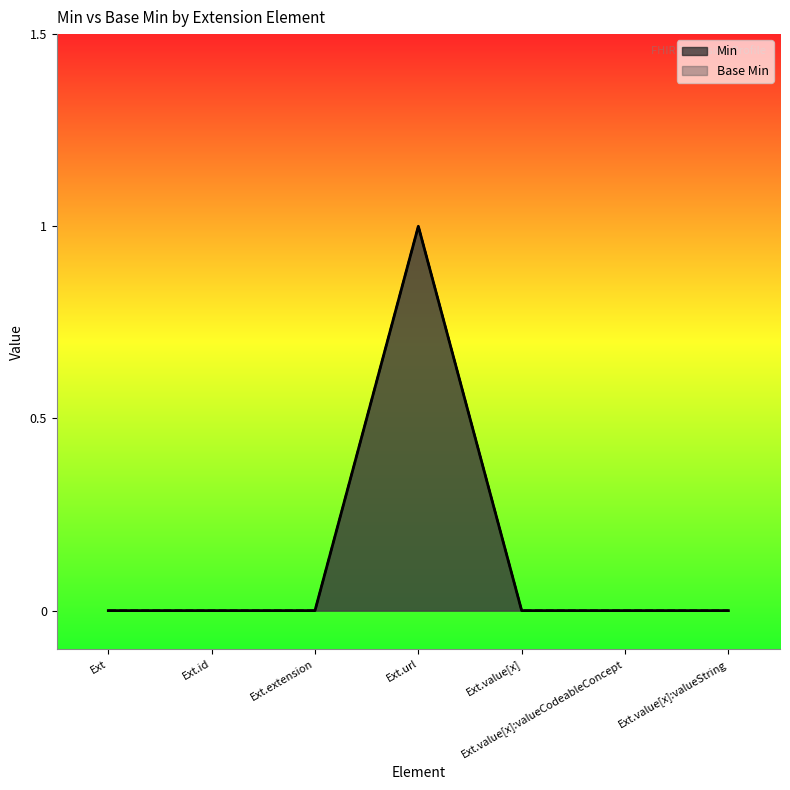

Reading left to right, list all the values displayed in this chart.

Min: 0	0	0	1	0	0	0
Base Min: 0	0	0	1	0	0	0